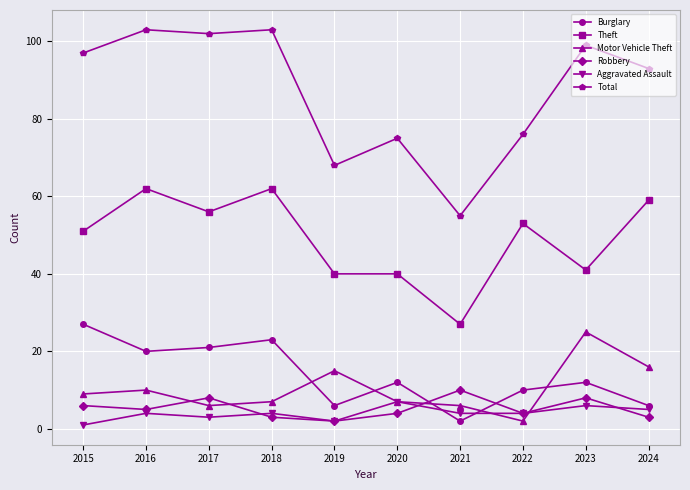

How many times do Burglary and Motor Vehicle Theft cross each other?

5